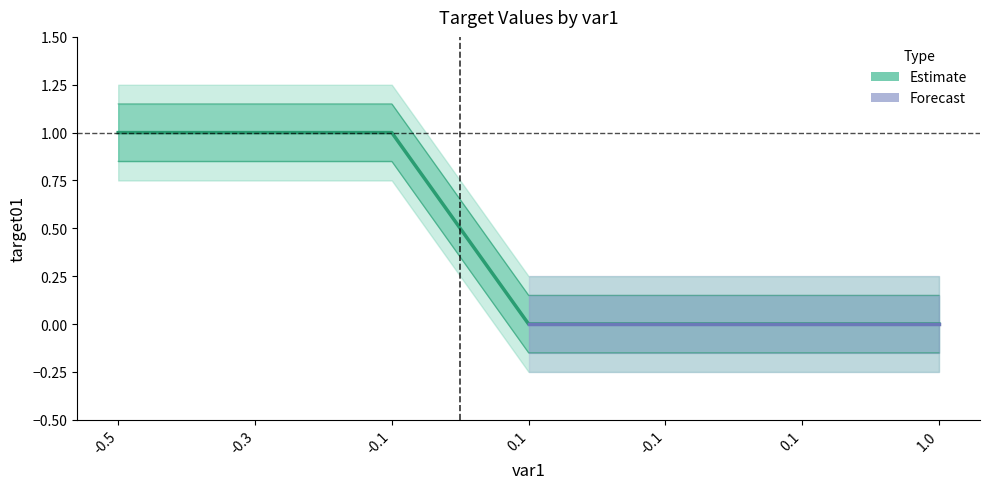

What is the sum of the values at 1.0 and -0.3?

1